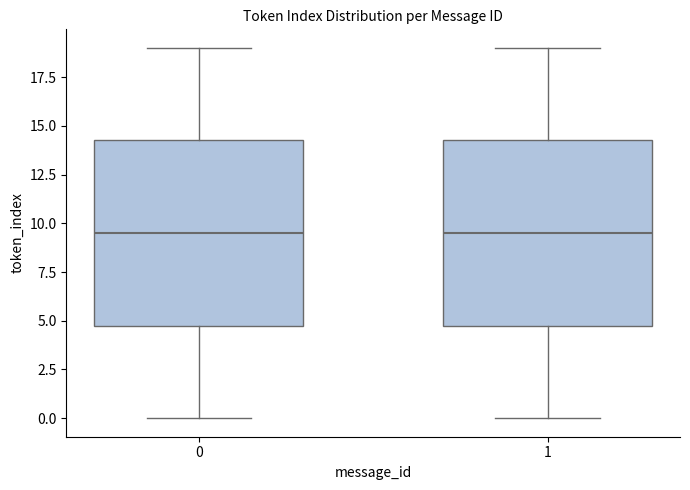

Reading left to right, transcribe this box plot: for each box, give where its median line is, the range the box spans, and where its two whiskers end, as read against the y-axis. The values are not printed on the chart, so give them approximately, as read against the axis.

0: median 9.5, box 5.0 to 14.5, whiskers 0.0 to 19.0
1: median 9.5, box 5.0 to 14.5, whiskers 0.0 to 19.0